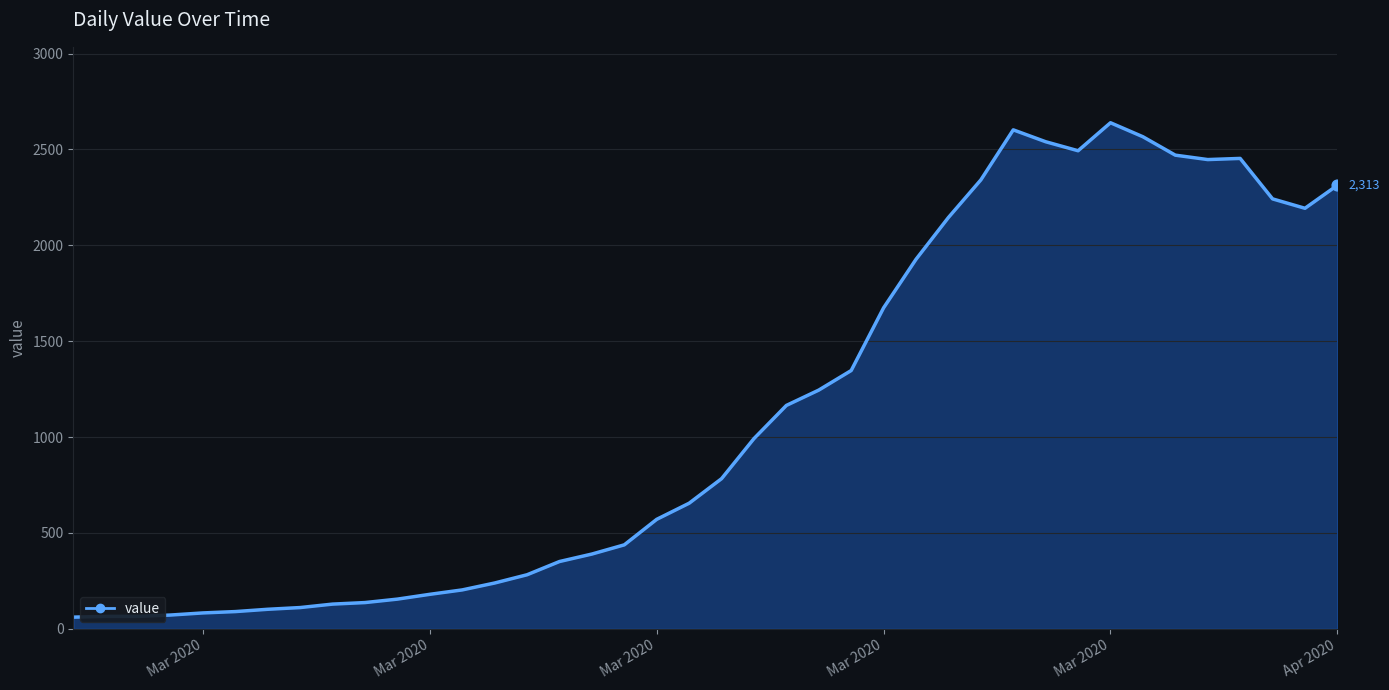

What is the difference between the maximum and minimum values?

2578